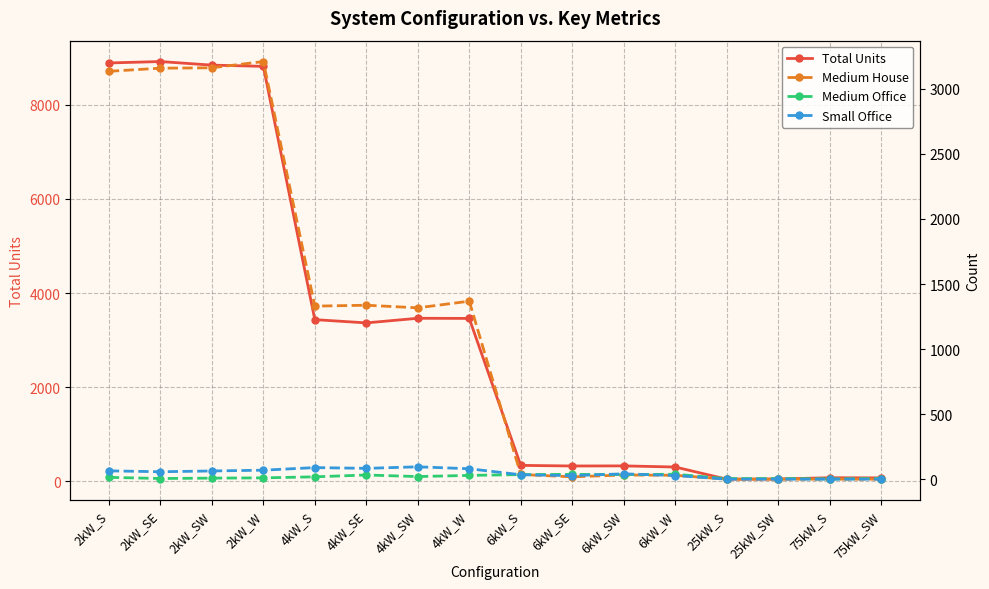

How many interior local peaks does the Medium Office series have?

4